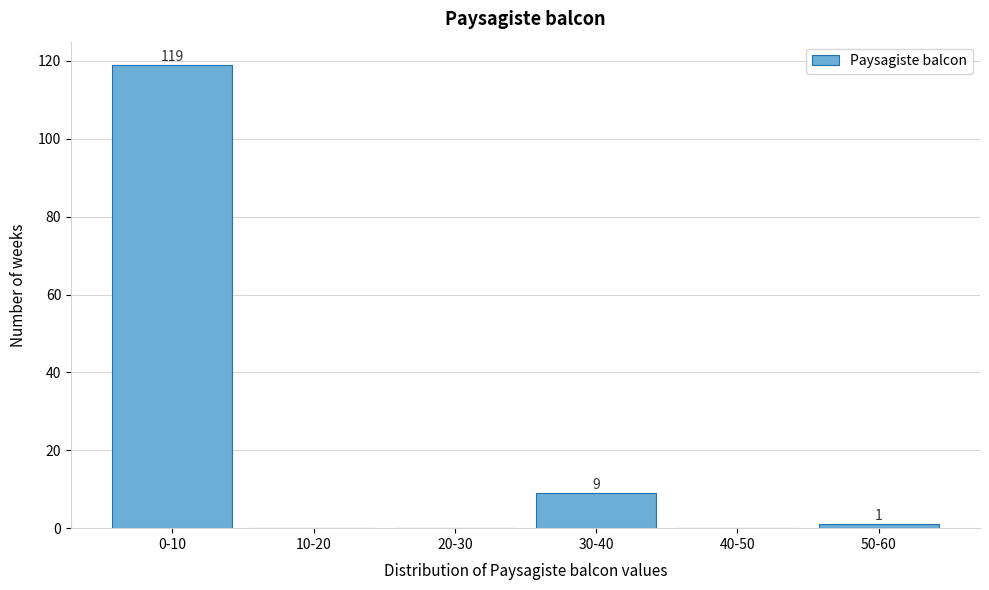

Reading right to left, what are all the values shown in this chart?

50-60=1	40-50=0	30-40=9	20-30=0	10-20=0	0-10=119